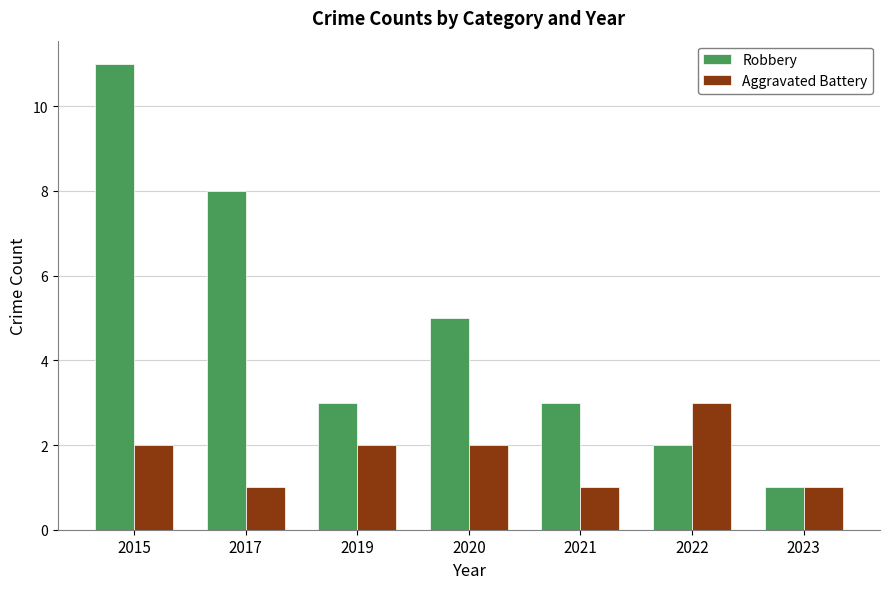

How many bars are there in total?

14